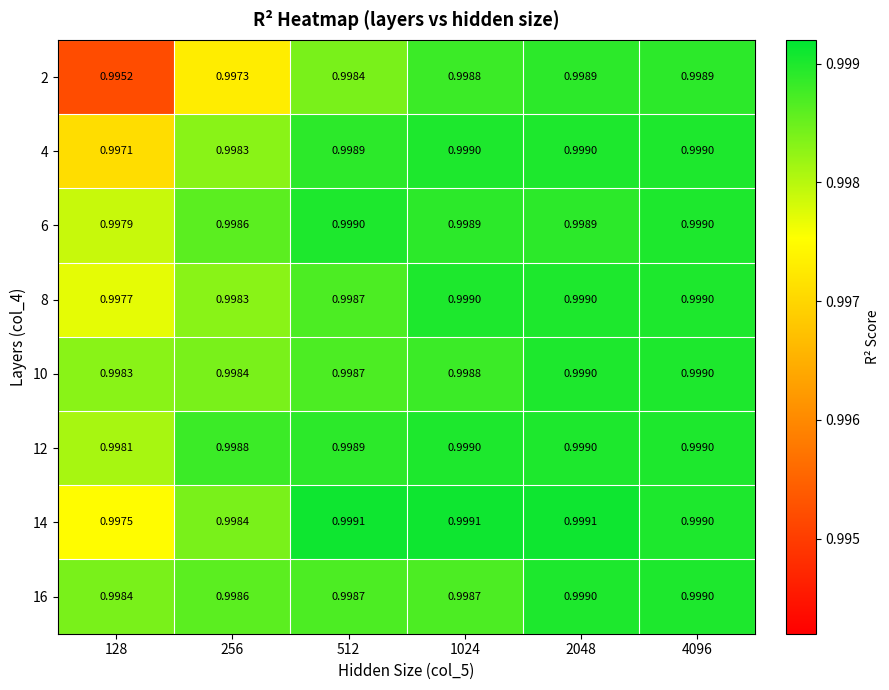

Is the value of 8 at 4096 greater than the value of 6 at 128?

Yes